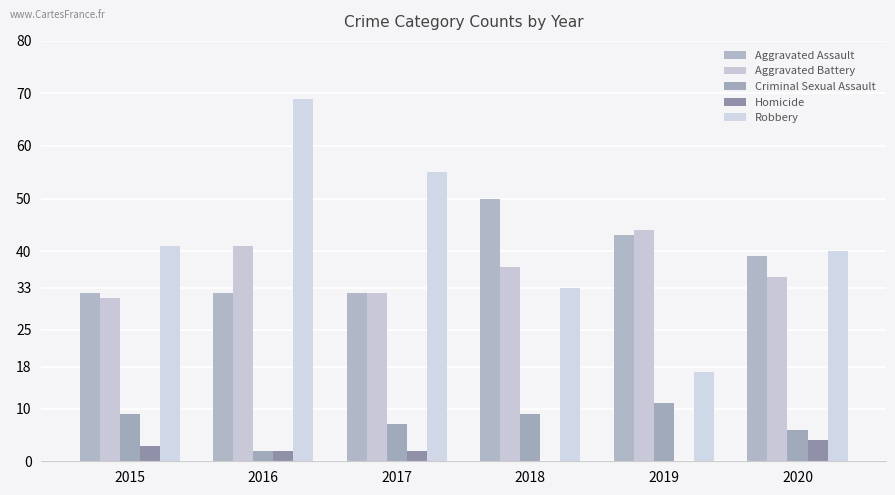

Which series changed the most between 2019 and 2020?

Robbery